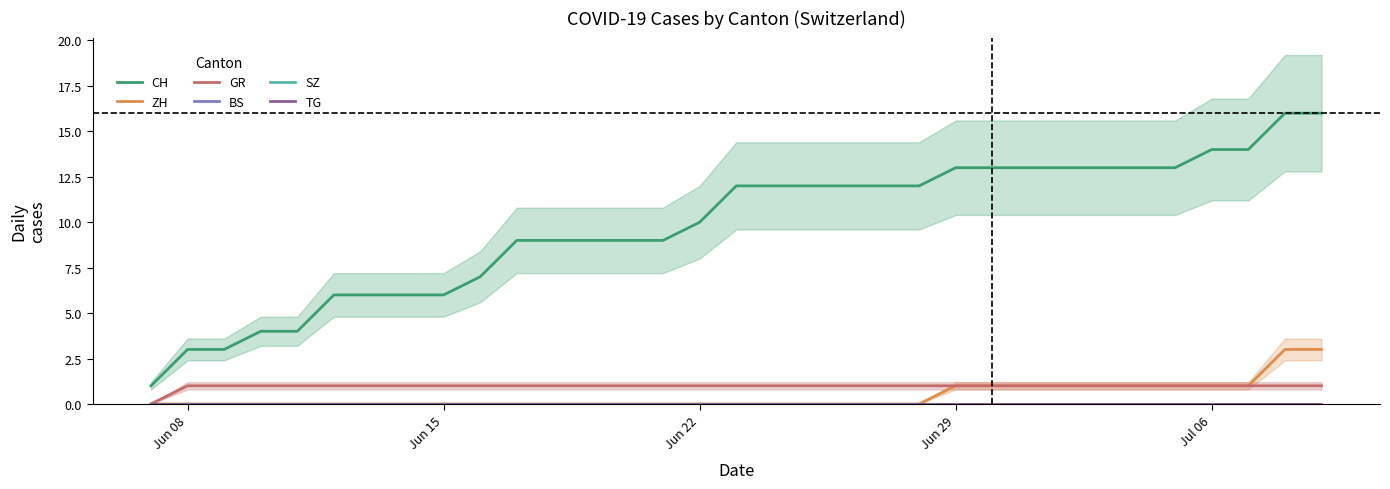

How many categories are shown in the chart?

33